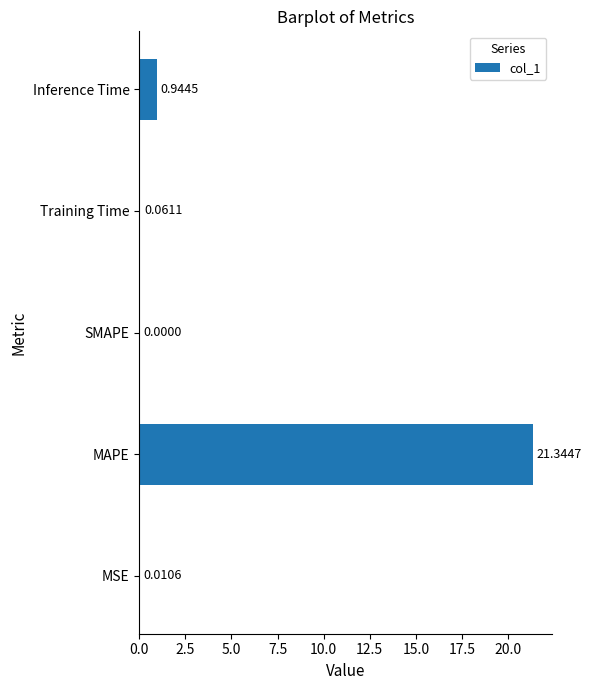

What is the sum of all values?

22.4